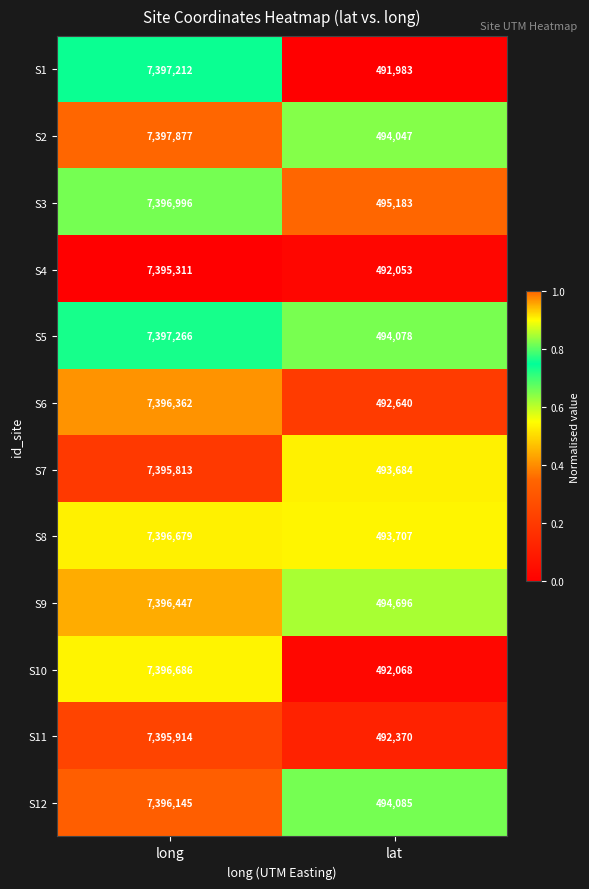

Which series changed the most between long and lat?

S1